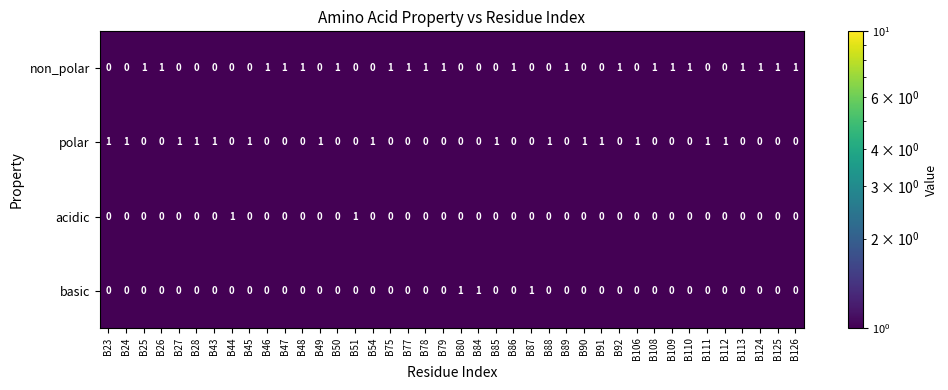

The value of non_polar at B89 is 0. True or false?

False